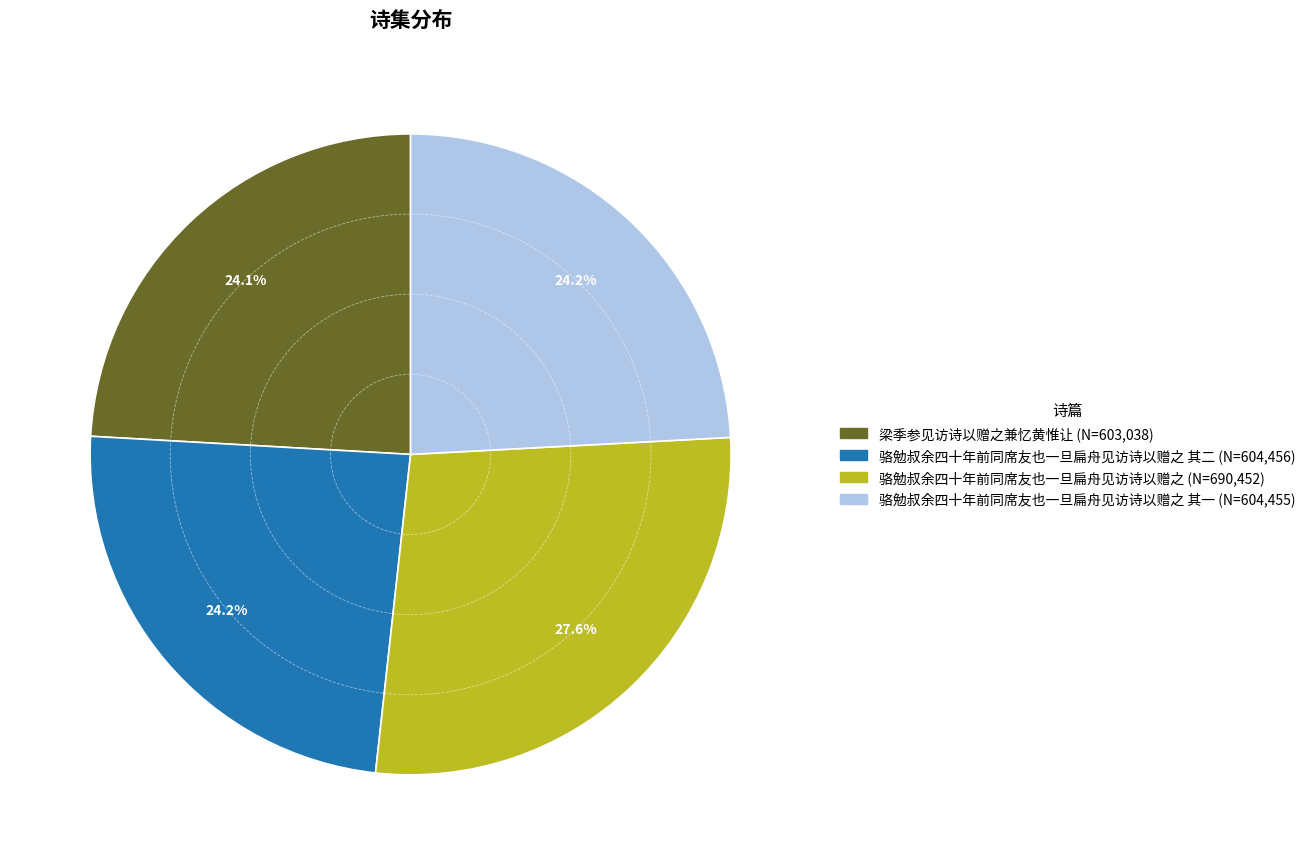

Is there a majority slice in this chart?

No